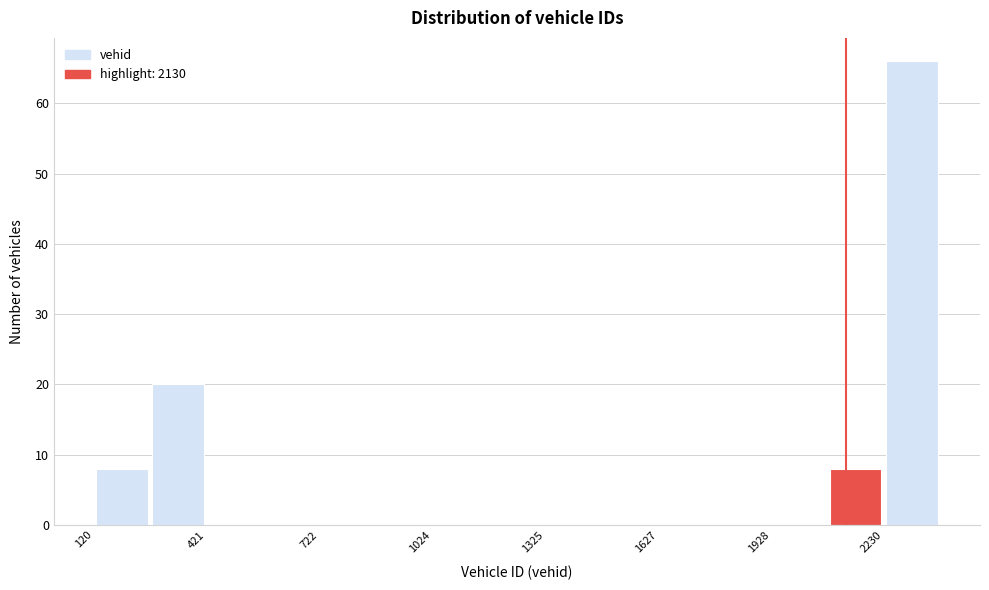

Around what value on the x-axis is the tallest bar? Give the approximate position of its centre, as read against the axis.

2300